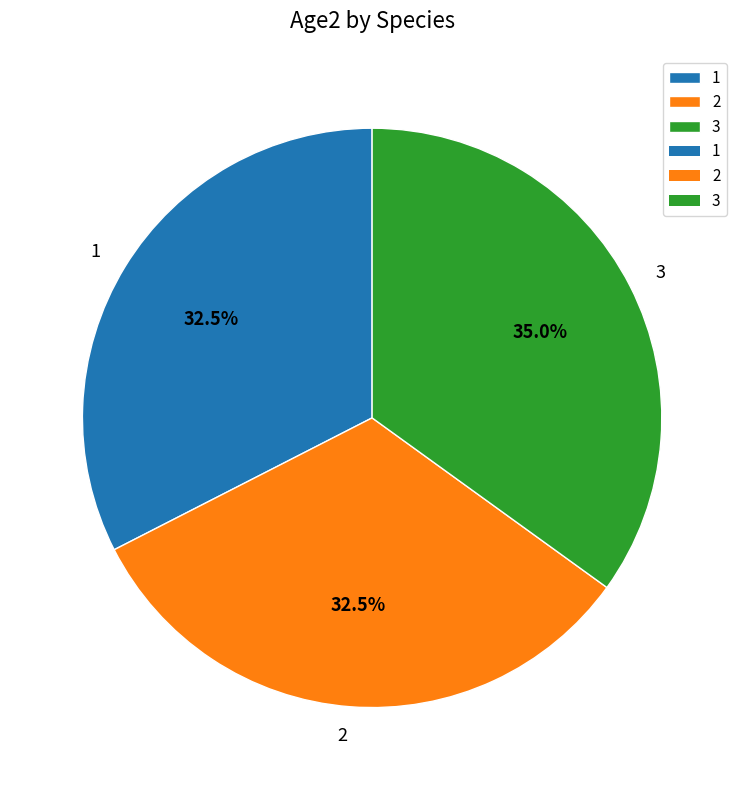

Does 2 represent more than half of the total?

No